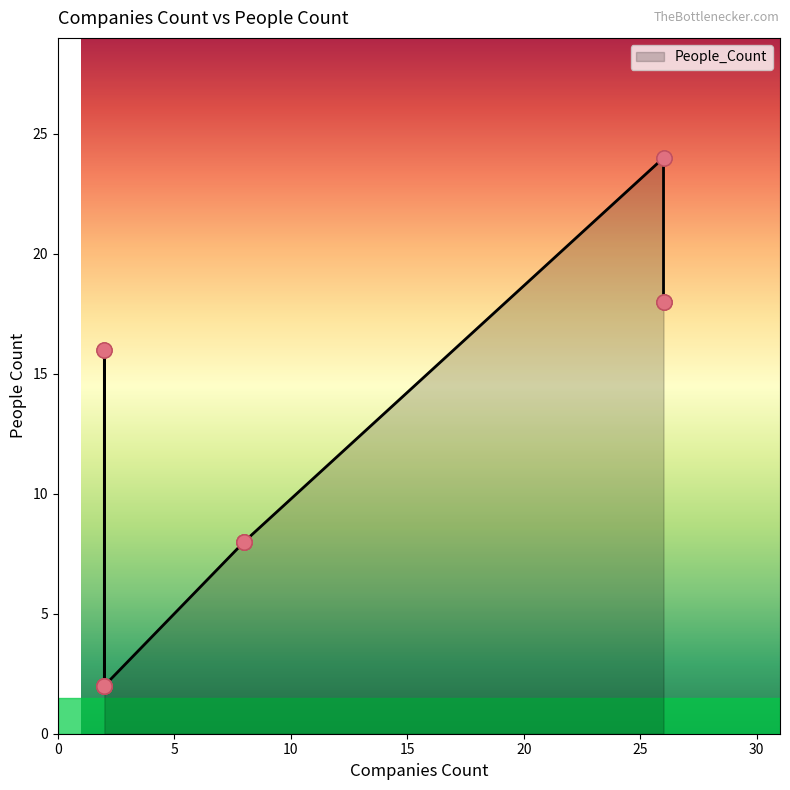

What is the change in value from 2 to 8?

+6